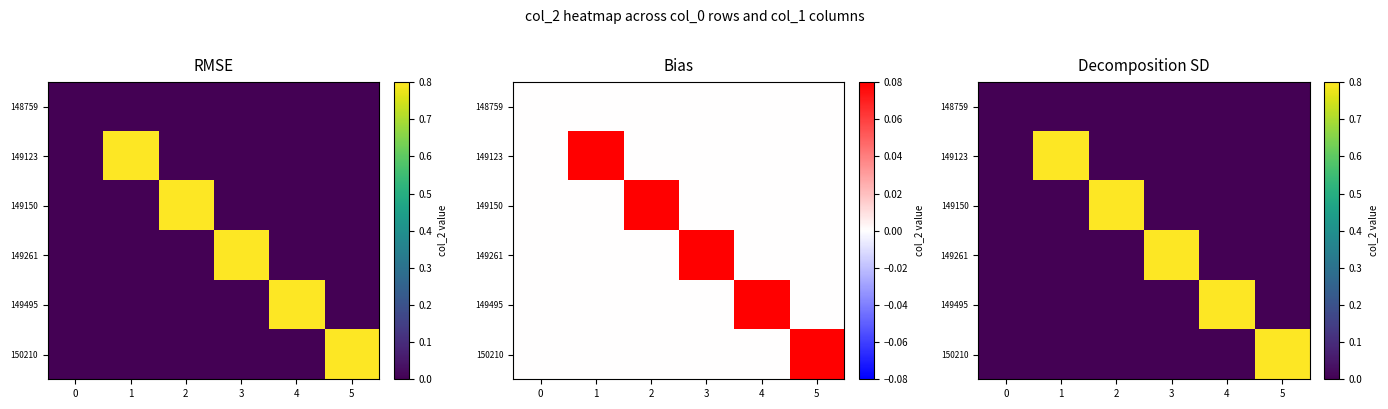

Is the value of 149261 at 5 greater than the value of 149150 at 3?

No